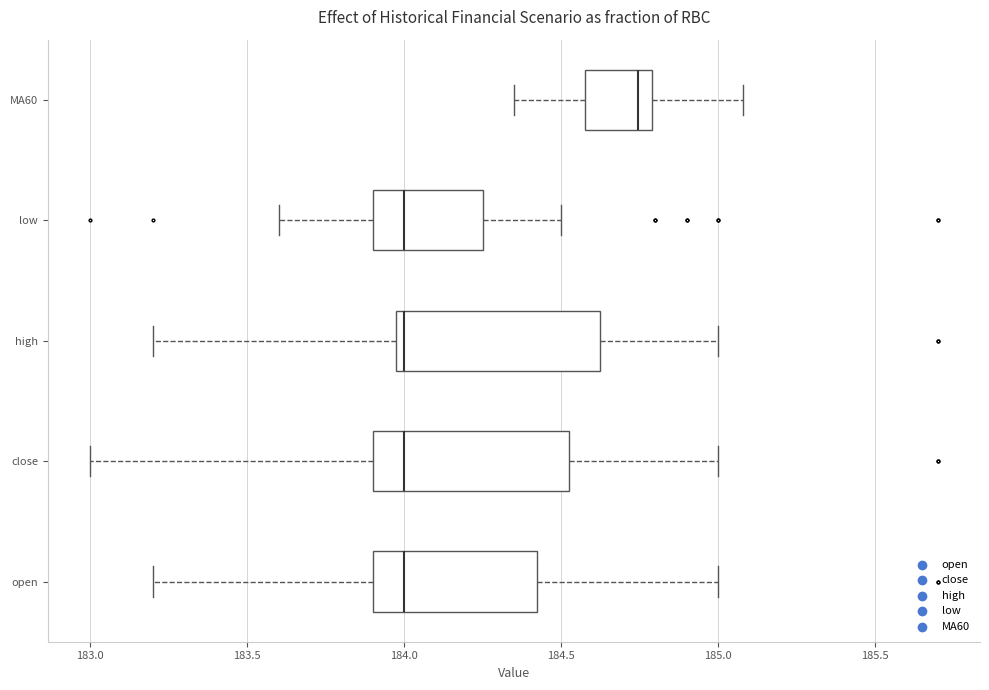

Where does the right whisker of the box for high end on the x-axis? The values are not printed on the chart, so give them approximately, as read against the axis.

185.00